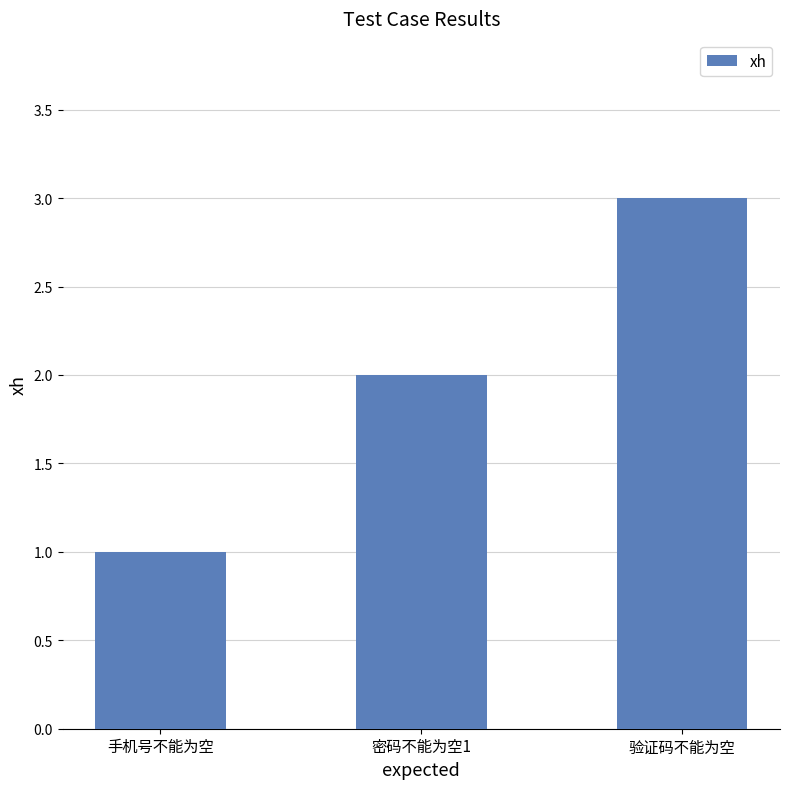

Where is the data nearest to the value 2?

密码不能为空1